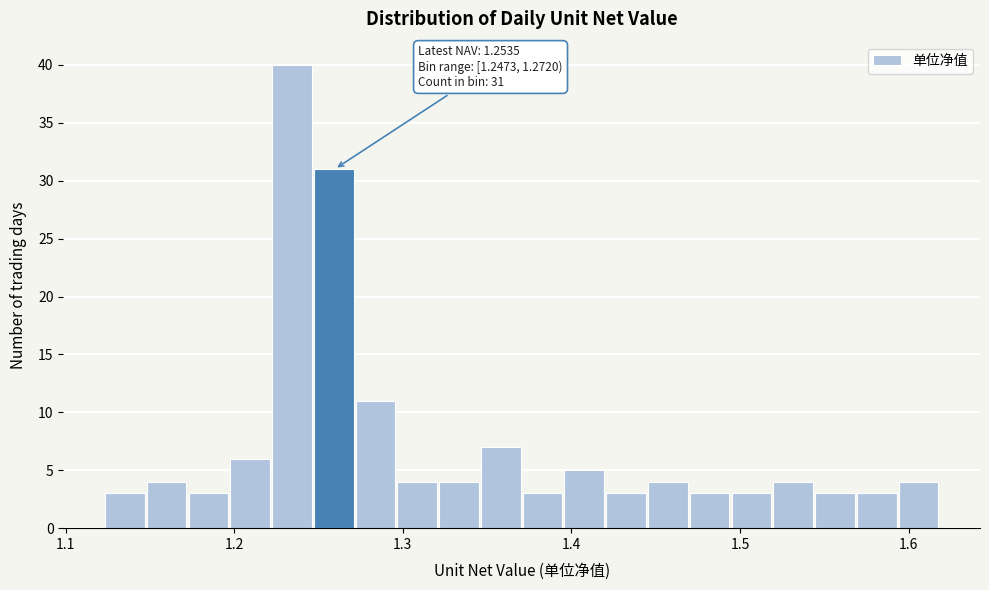

Around what value on the x-axis is the tallest bar? Give the approximate position of its centre, as read against the axis.

1.23